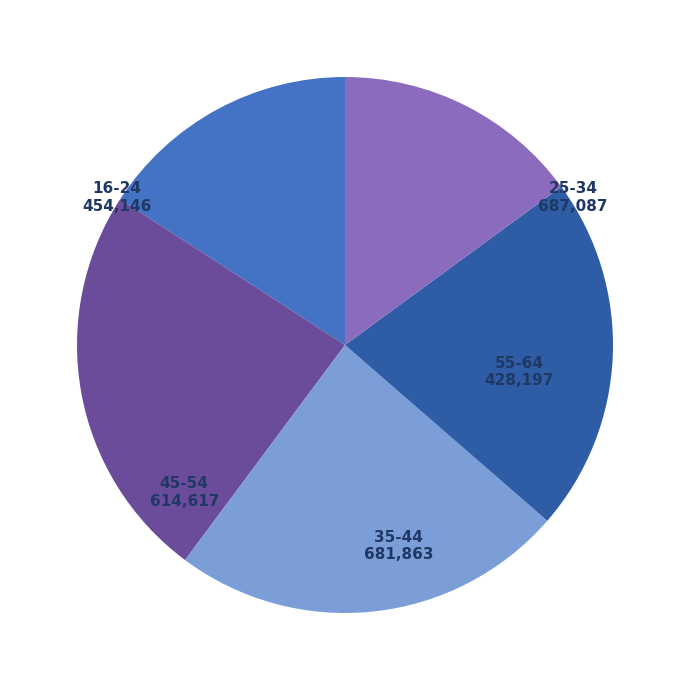

What is the ratio of the value at 25-34 to the value at 16-24?

1.5